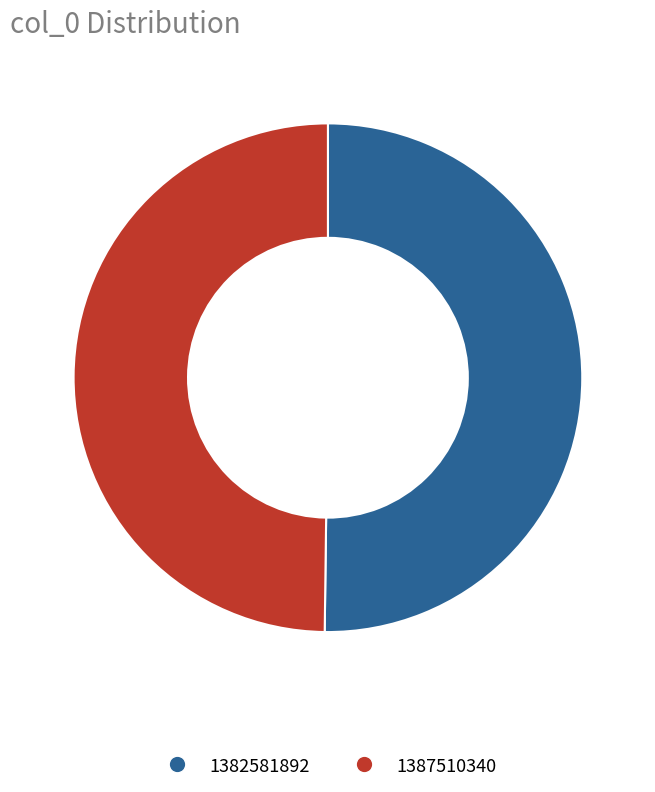

Is the sum of 1382581892 and 1387510340 greater than half?

Yes